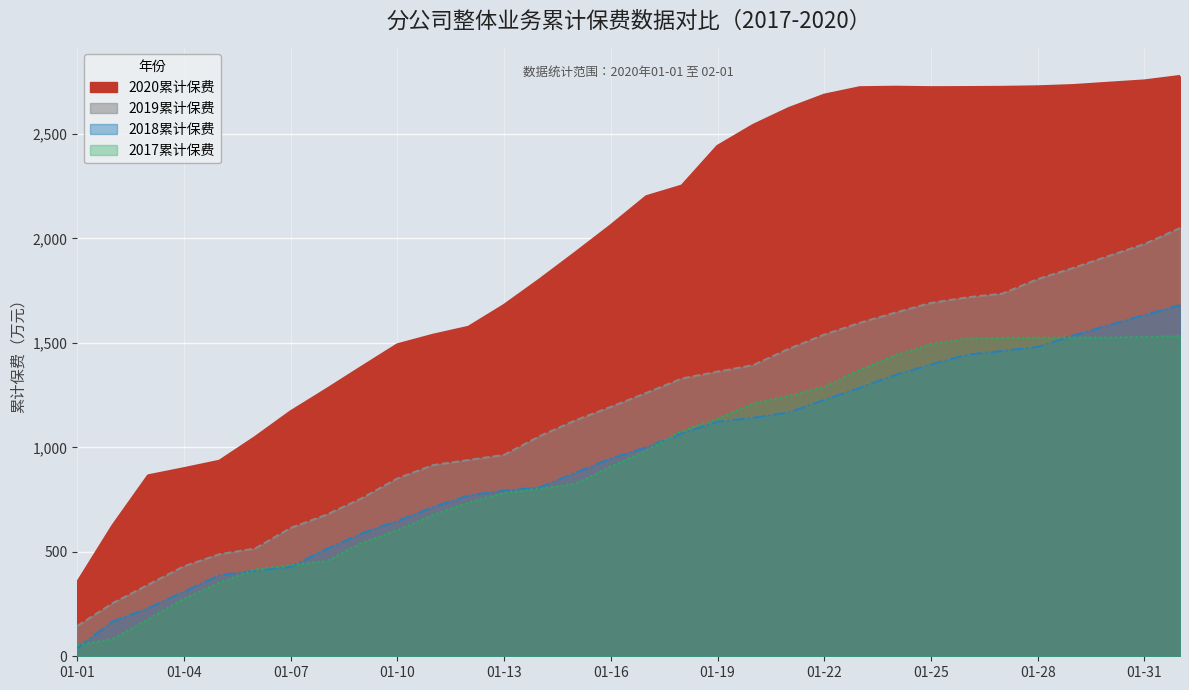

True or false: 2019累计保费 and 2018累计保费 cross at least once.

False